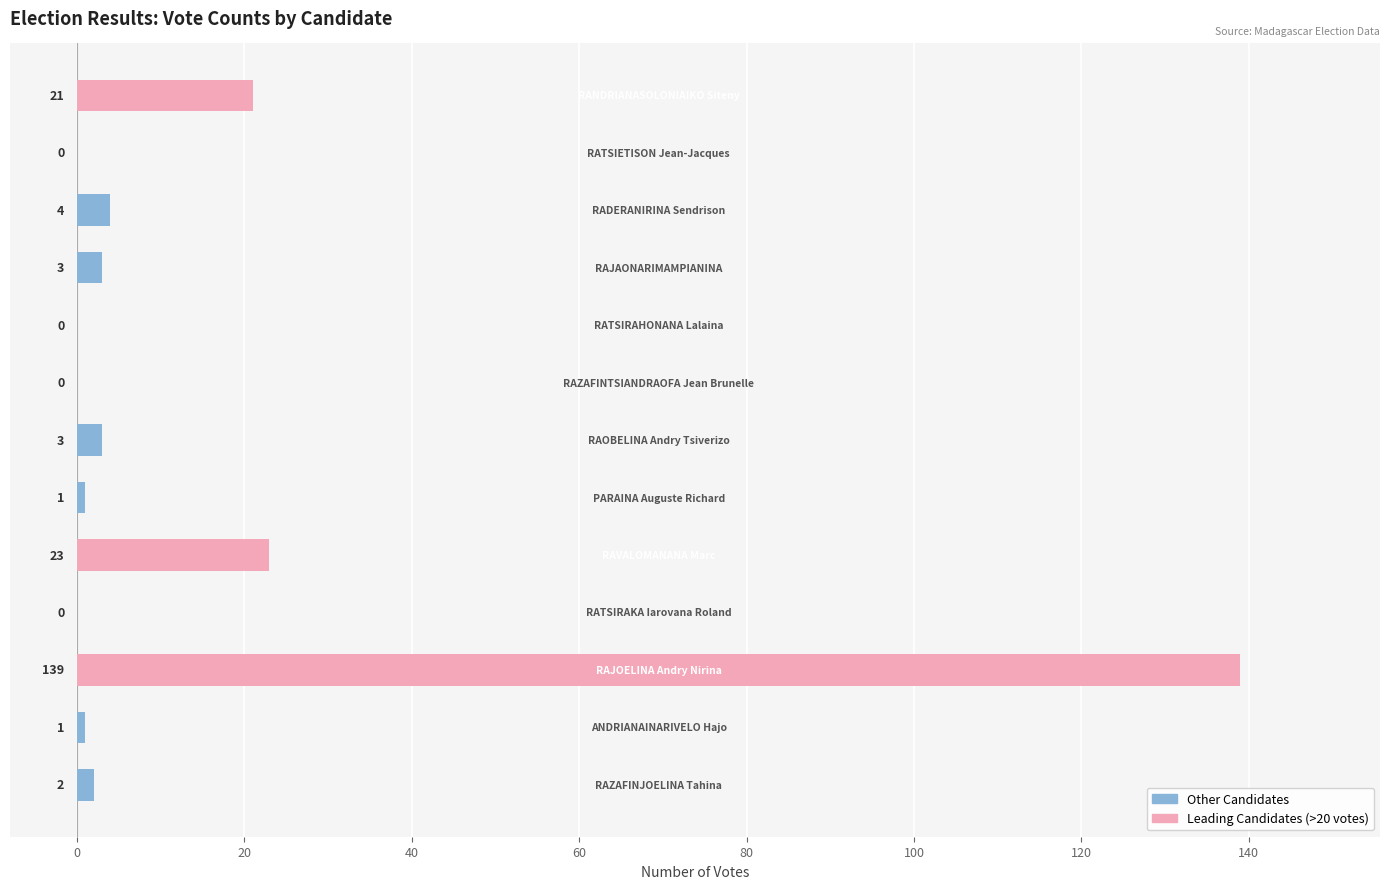

What is the sum of all values?

197